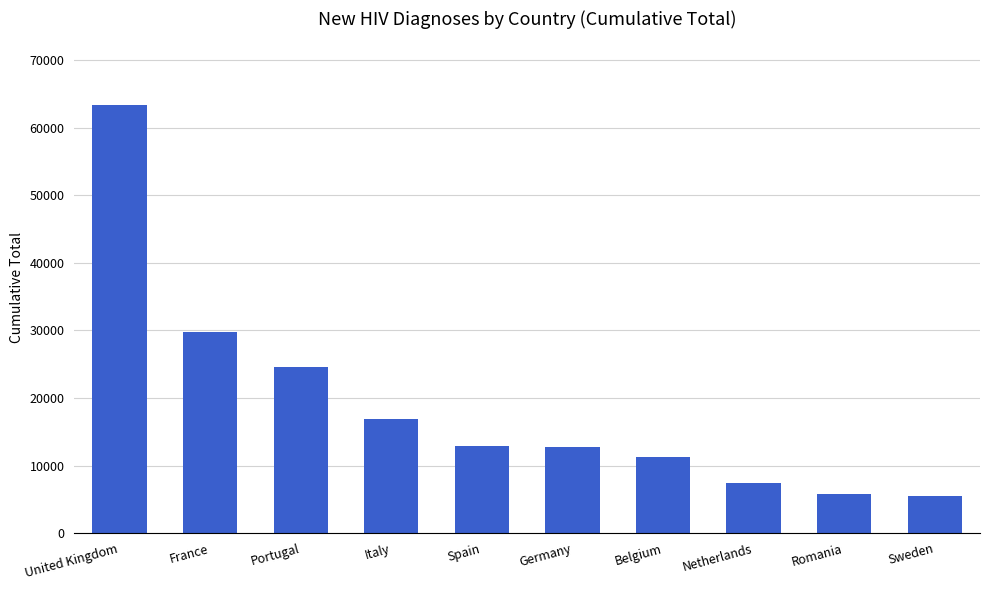

What is the minimum value shown in the chart?

5501